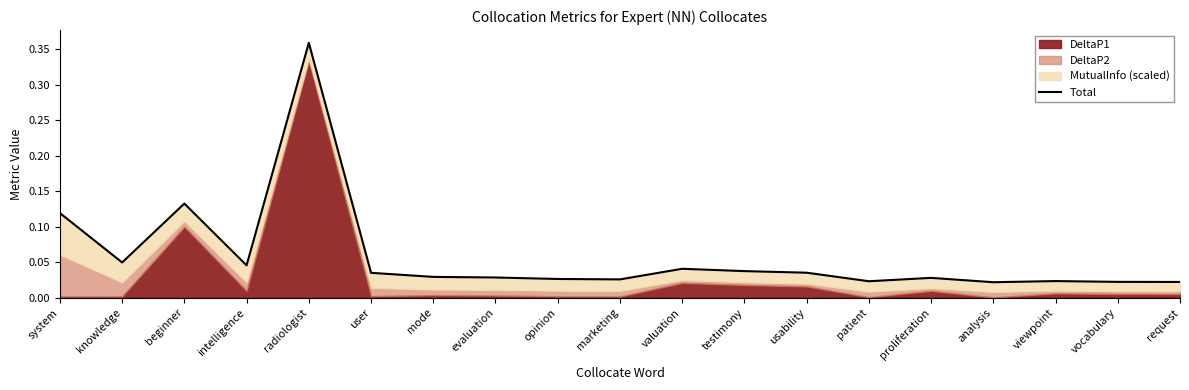

Is it true that the value at proliferation is 0.0?

True